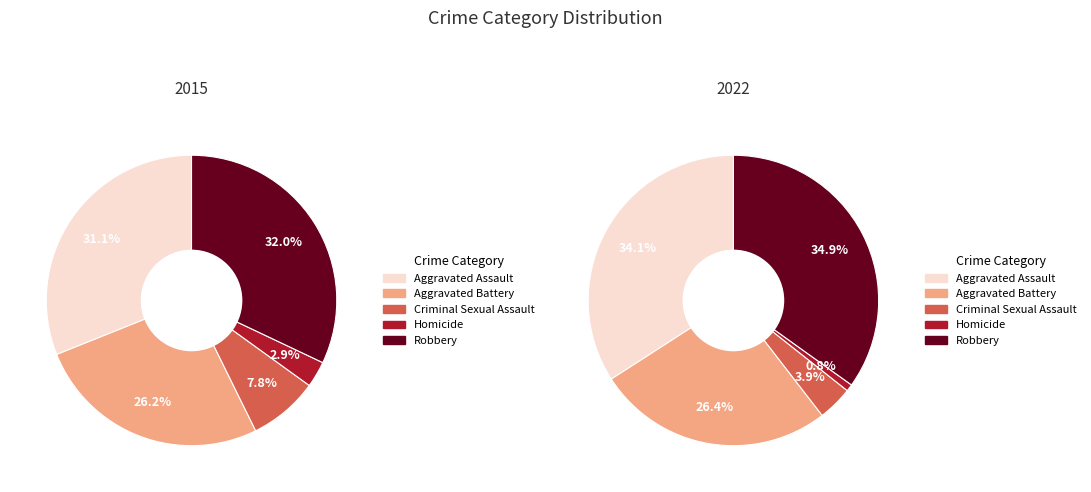

How many slices are in this pie chart?

5